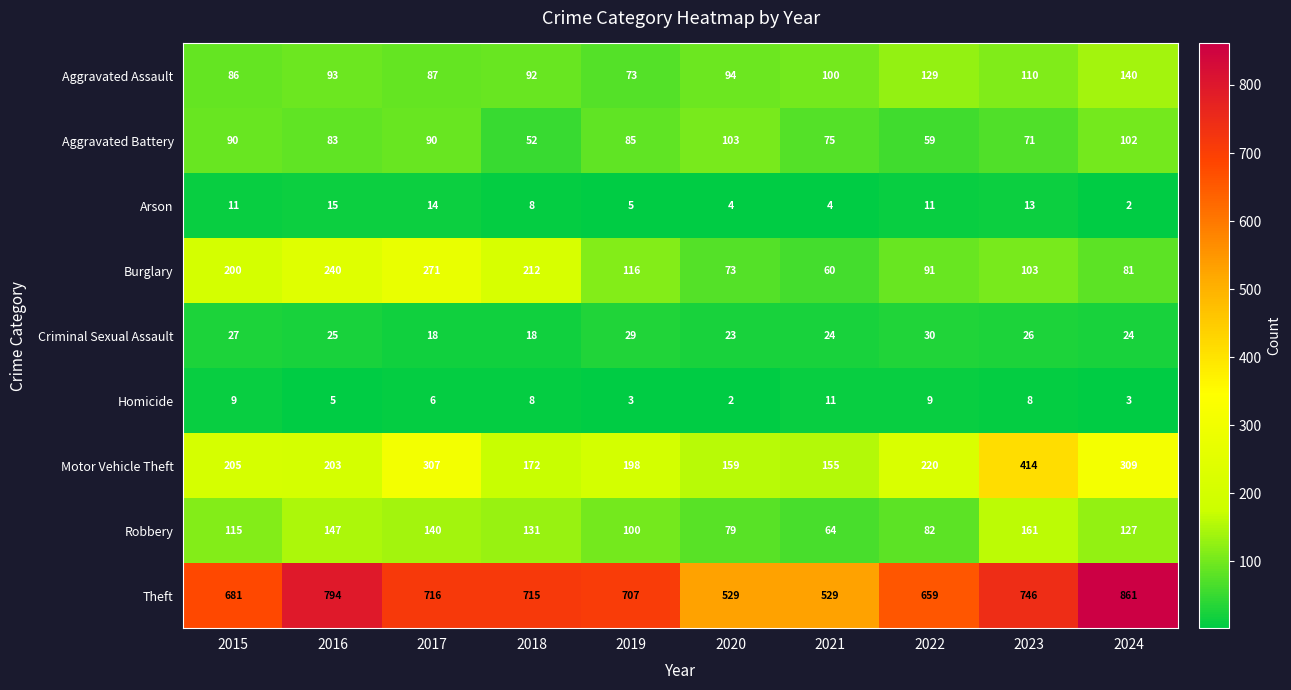

What is the difference between the maximum and second lowest values in the Burglary series?

198